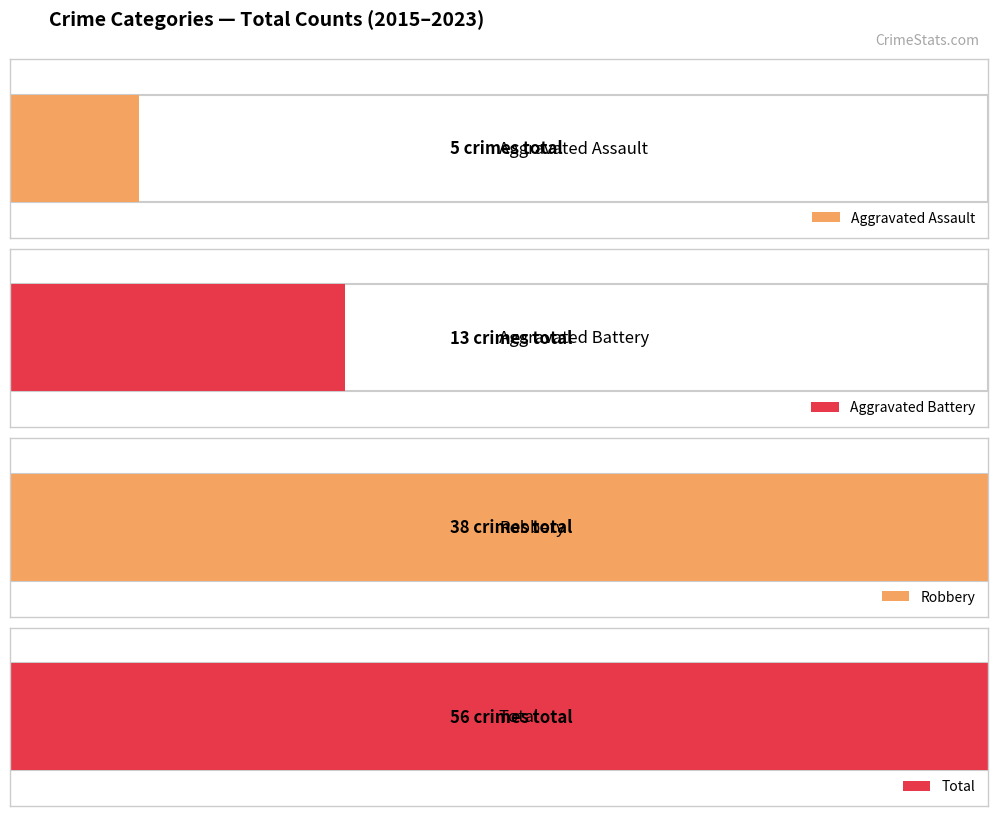

List the series in order of their overall mean, highest first.

Total, Robbery, Aggravated Battery, Aggravated Assault